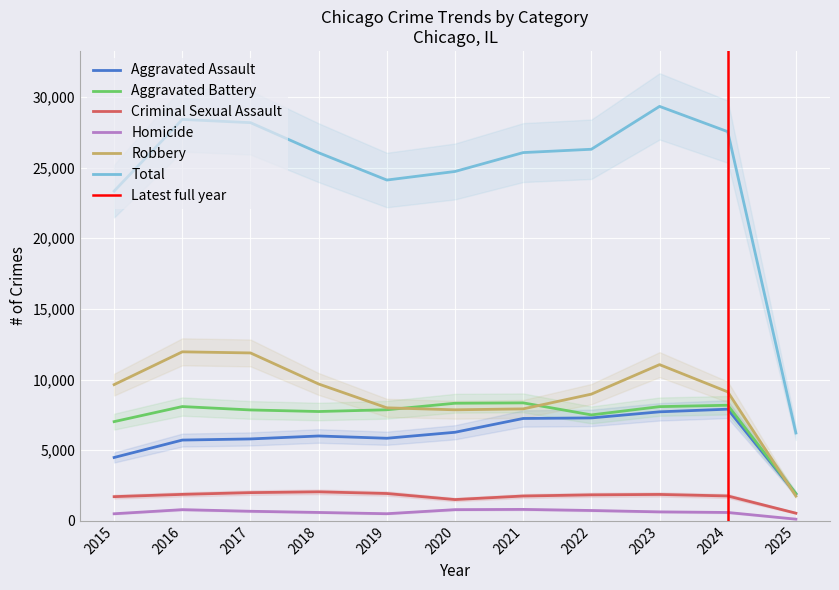

What are all the series names shown in the legend?

Aggravated Assault, Aggravated Battery, Criminal Sexual Assault, Homicide, Robbery, Total